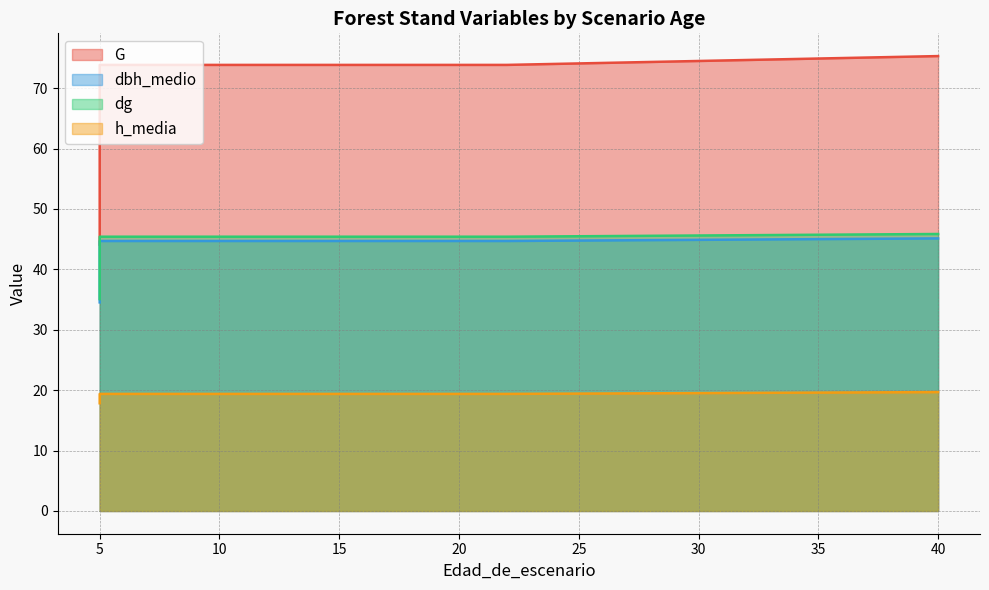

What is the value of the G point at the 5th from the left?

73.8